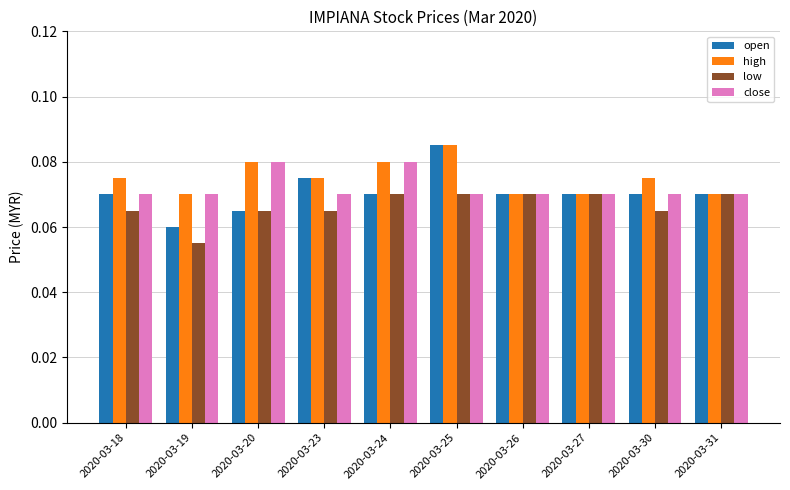

Count the low values in the range 0 to 1.

10